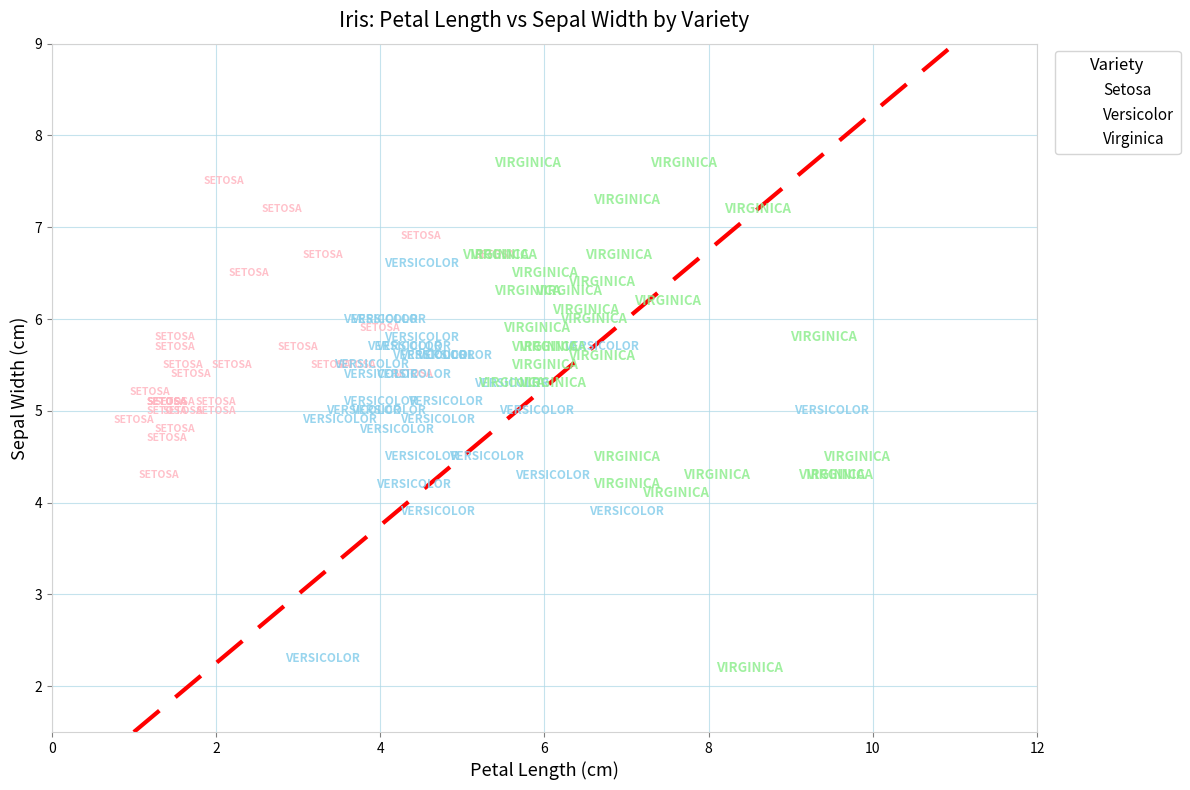

Which series reaches the minimum Y coordinate?

Virginica